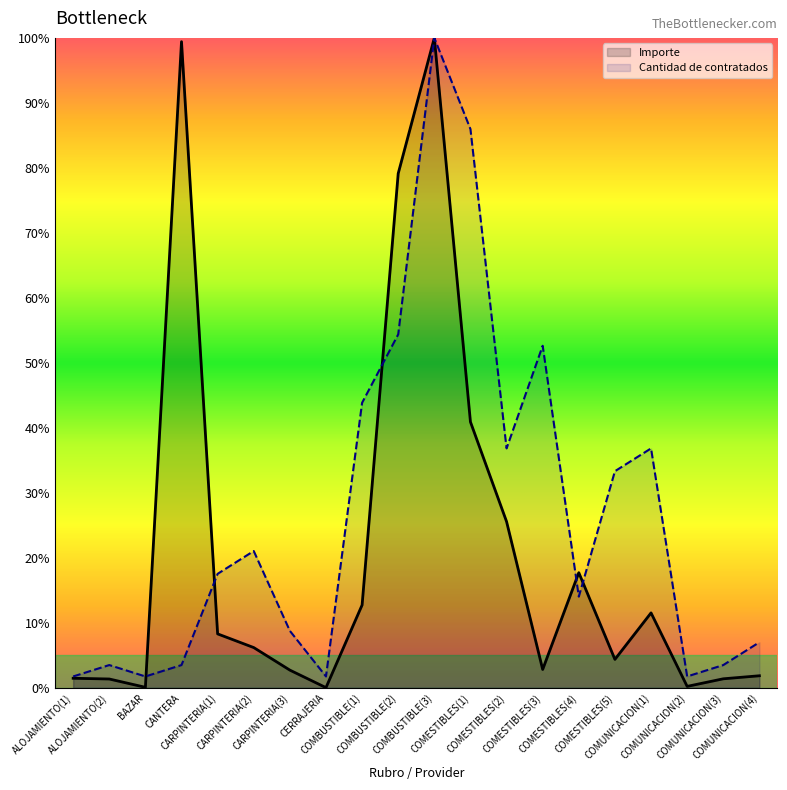

What is the highest value of the Importe series?

100.0